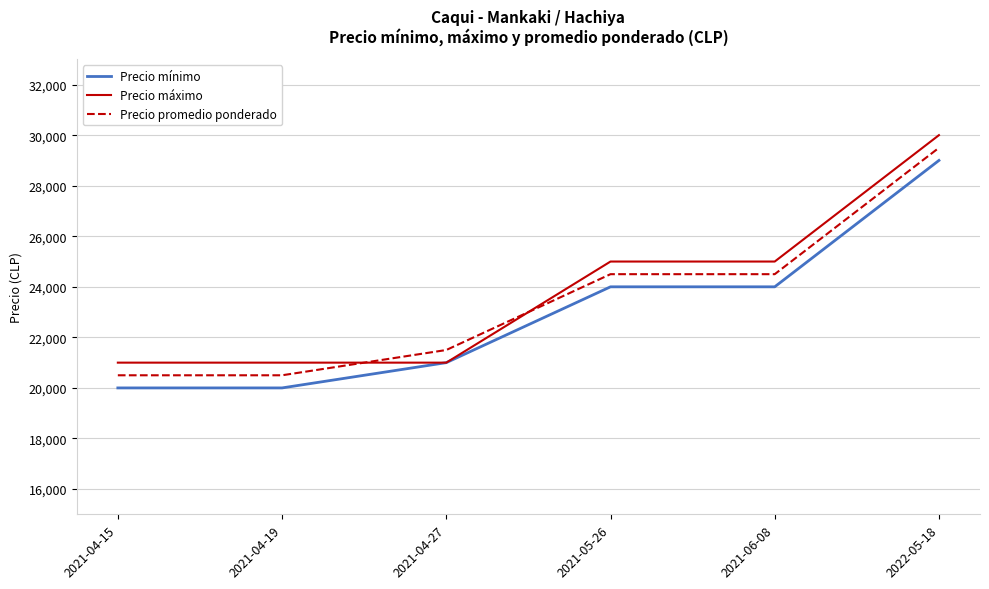

True or false: Precio máximo and Precio promedio ponderado cross at least once.

True